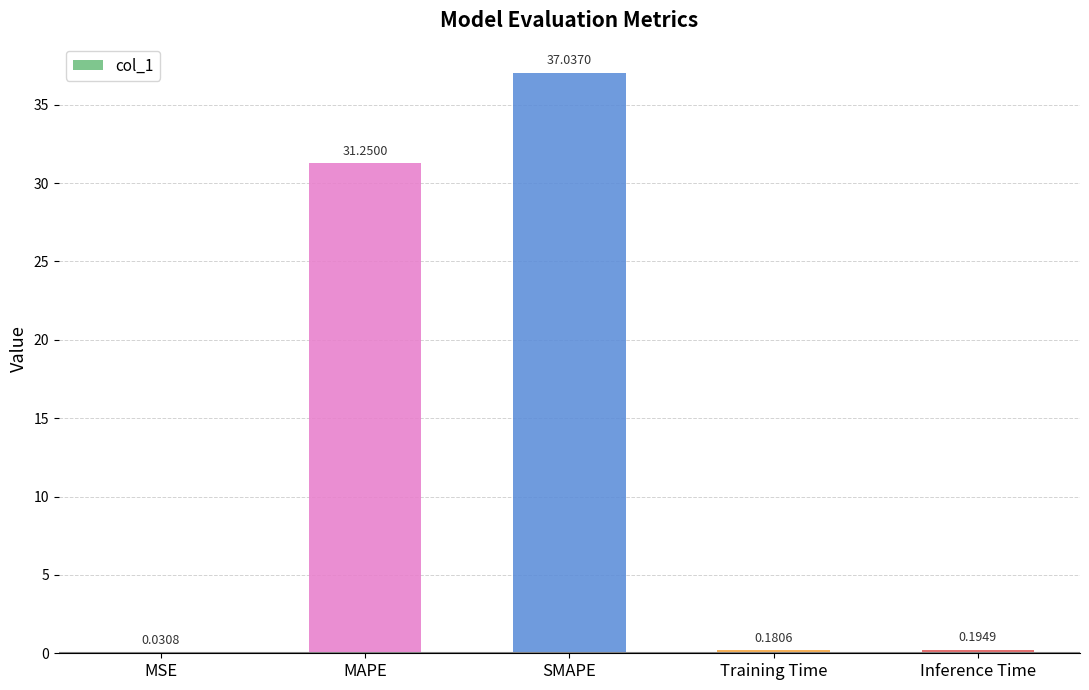

What is the change in value from SMAPE to Training Time?

-36.9